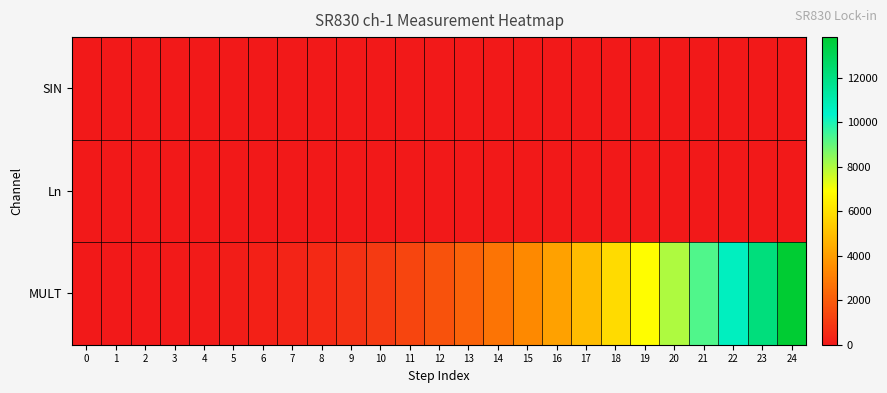

At which category is the sum across all series the highest?

24